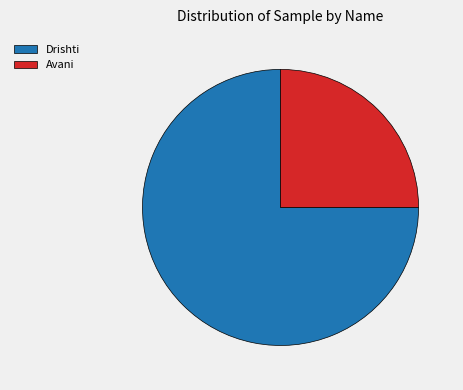

Count the number of slices in the pie.

2